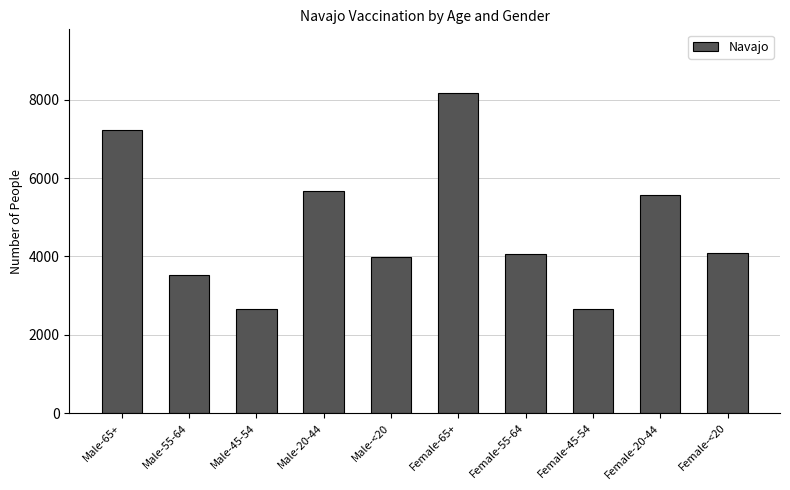

The value at Male-<20 is 1298. True or false?

False